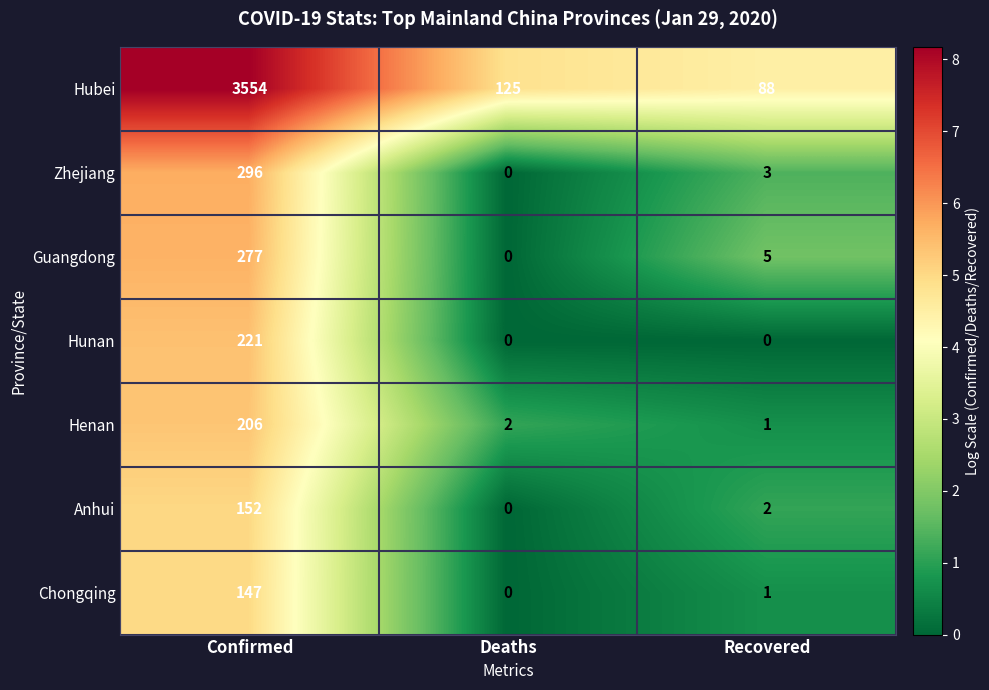

At how many categories does at least one series exceed 4?

3